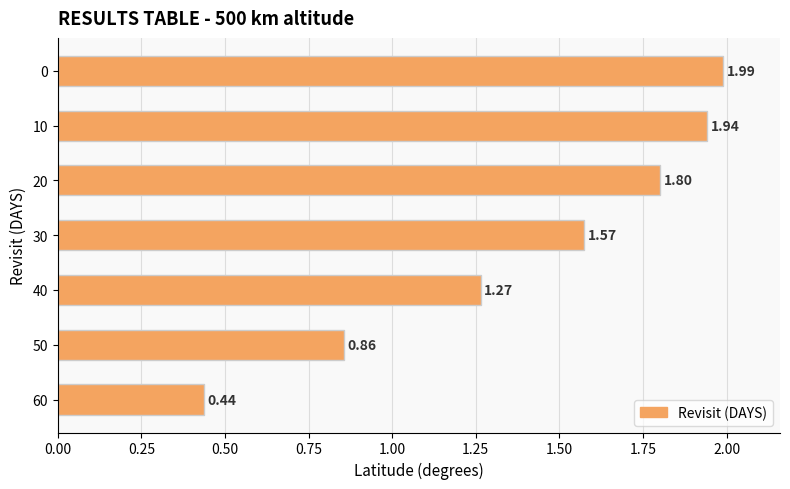

What is the ratio of the value at 50 to the value at 20?

0.5